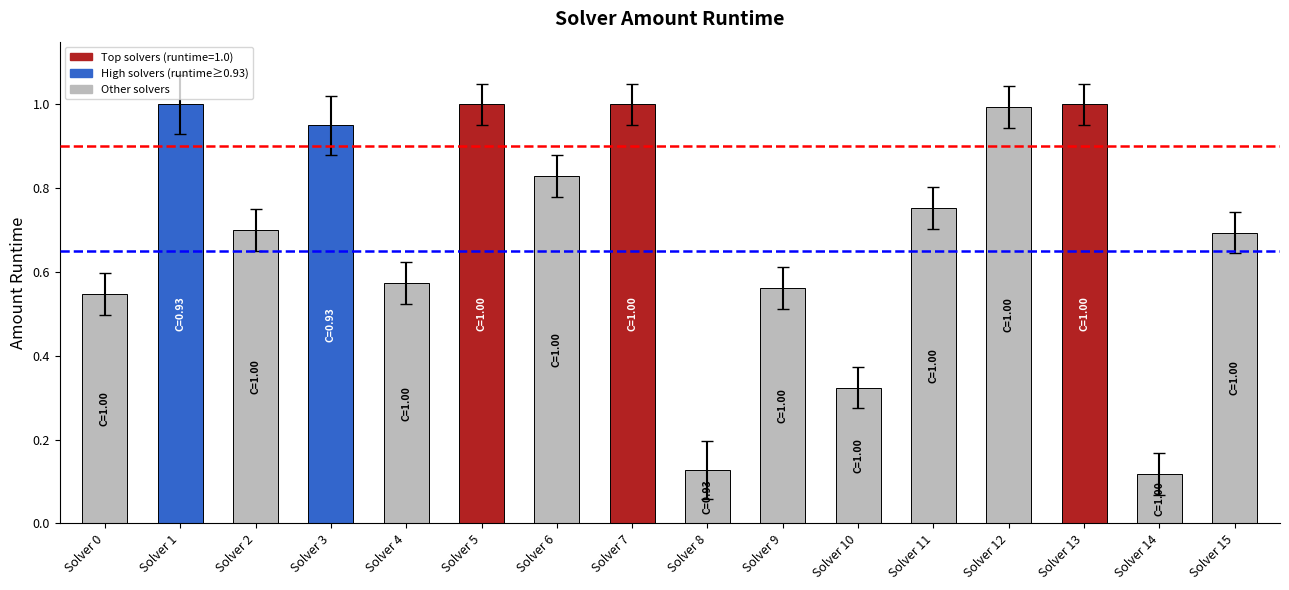

What is the average value?

0.7